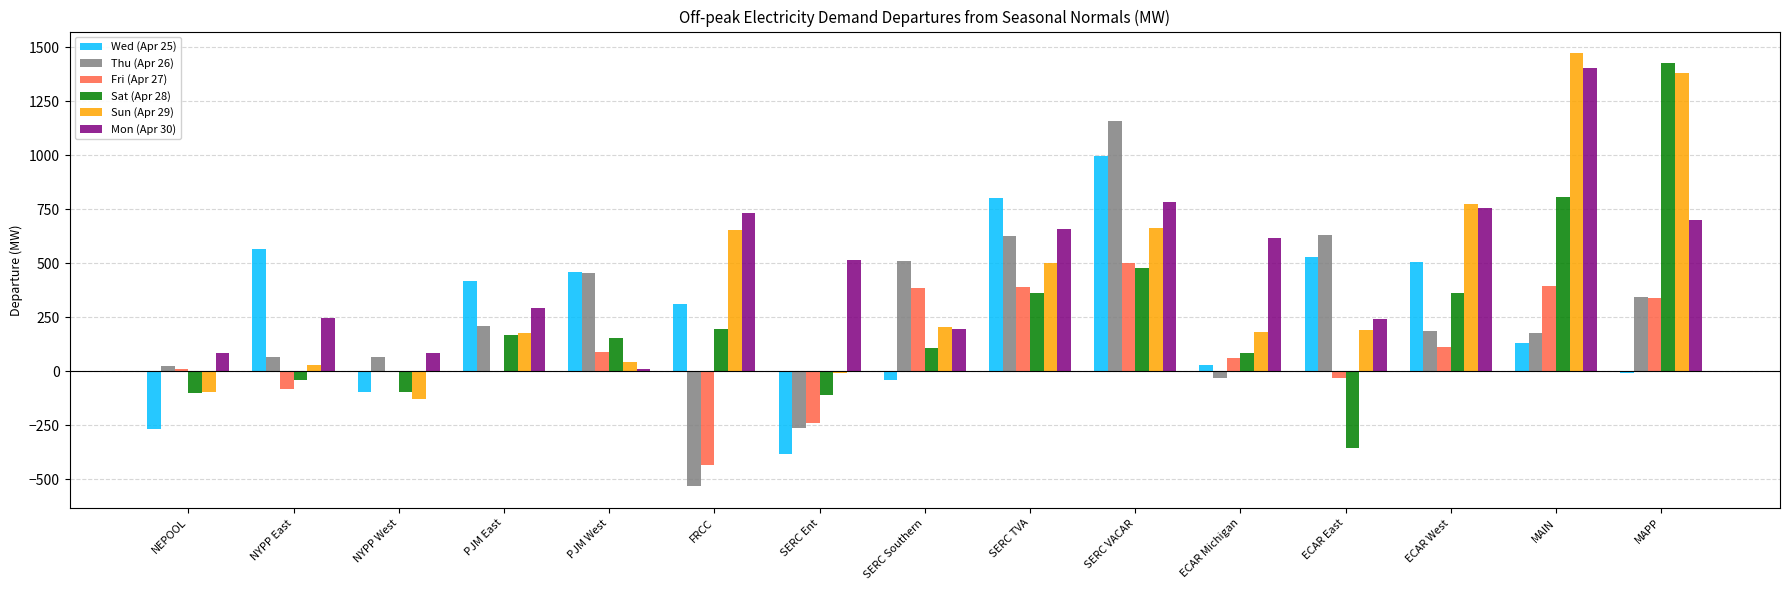

Which label corresponds to the largest value in the chart?

MAIN